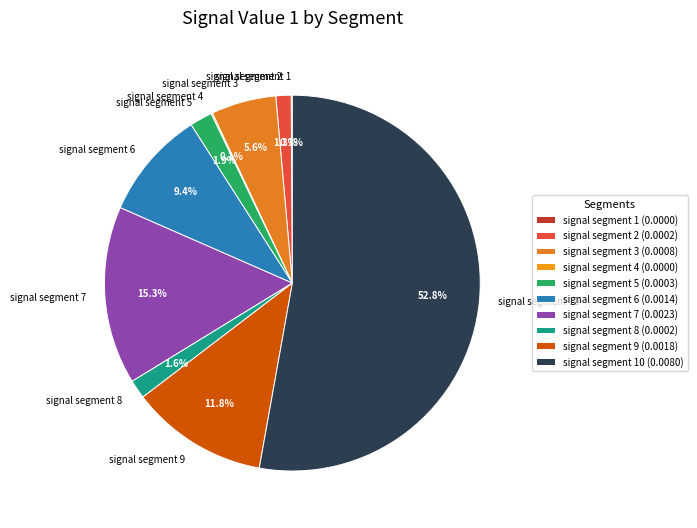

Between signal segment 9 and signal segment 8, which is larger?

signal segment 9